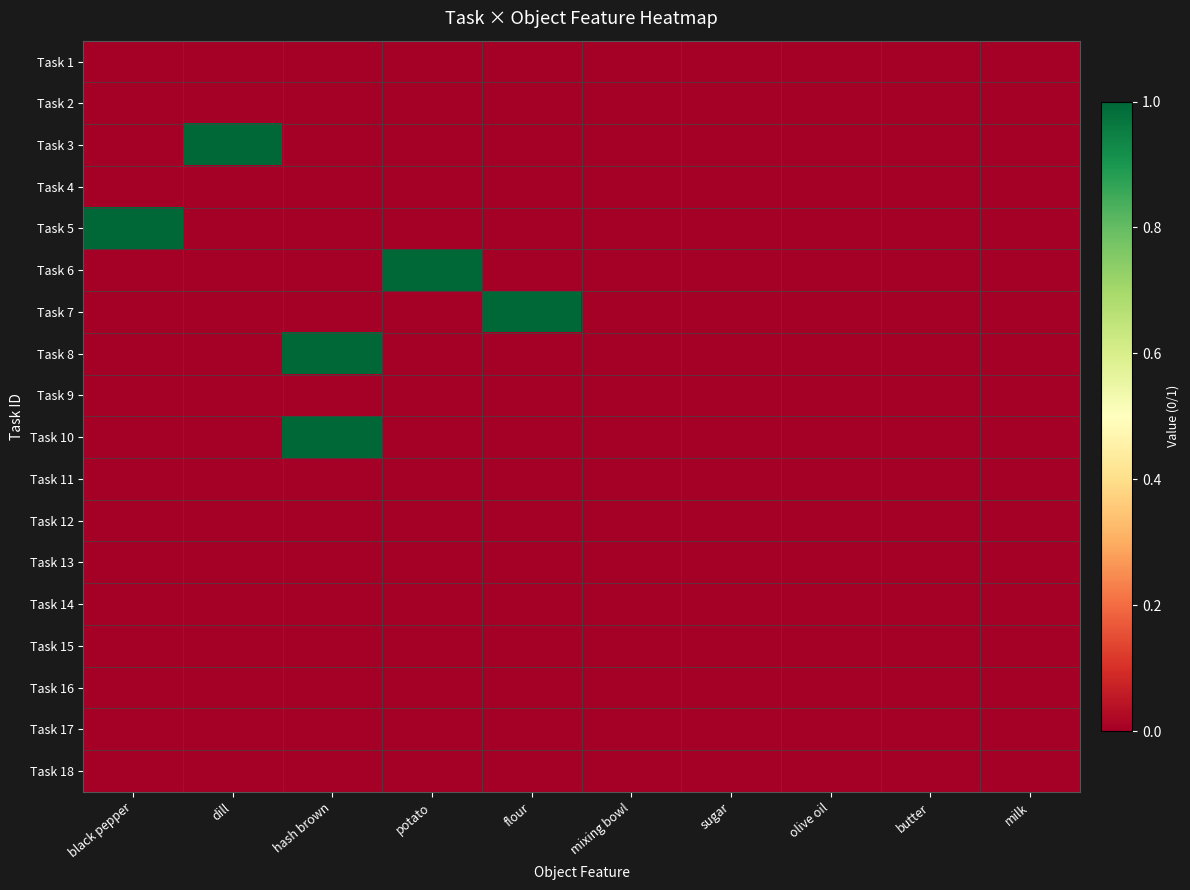

Reading right to left, transcribe all the data shown in this chart.

Task 1: milk=0	butter=0	olive oil=0	sugar=0	mixing bowl=0	flour=0	potato=0	hash brown=0	dill=0	black pepper=0
Task 2: milk=0	butter=0	olive oil=0	sugar=0	mixing bowl=0	flour=0	potato=0	hash brown=0	dill=0	black pepper=0
Task 3: milk=0	butter=0	olive oil=0	sugar=0	mixing bowl=0	flour=0	potato=0	hash brown=0	dill=1	black pepper=0
Task 4: milk=0	butter=0	olive oil=0	sugar=0	mixing bowl=0	flour=0	potato=0	hash brown=0	dill=0	black pepper=0
Task 5: milk=0	butter=0	olive oil=0	sugar=0	mixing bowl=0	flour=0	potato=0	hash brown=0	dill=0	black pepper=1
Task 6: milk=0	butter=0	olive oil=0	sugar=0	mixing bowl=0	flour=0	potato=1	hash brown=0	dill=0	black pepper=0
Task 7: milk=0	butter=0	olive oil=0	sugar=0	mixing bowl=0	flour=1	potato=0	hash brown=0	dill=0	black pepper=0
Task 8: milk=0	butter=0	olive oil=0	sugar=0	mixing bowl=0	flour=0	potato=0	hash brown=1	dill=0	black pepper=0
Task 9: milk=0	butter=0	olive oil=0	sugar=0	mixing bowl=0	flour=0	potato=0	hash brown=0	dill=0	black pepper=0
Task 10: milk=0	butter=0	olive oil=0	sugar=0	mixing bowl=0	flour=0	potato=0	hash brown=1	dill=0	black pepper=0
Task 11: milk=0	butter=0	olive oil=0	sugar=0	mixing bowl=0	flour=0	potato=0	hash brown=0	dill=0	black pepper=0
Task 12: milk=0	butter=0	olive oil=0	sugar=0	mixing bowl=0	flour=0	potato=0	hash brown=0	dill=0	black pepper=0
Task 13: milk=0	butter=0	olive oil=0	sugar=0	mixing bowl=0	flour=0	potato=0	hash brown=0	dill=0	black pepper=0
Task 14: milk=0	butter=0	olive oil=0	sugar=0	mixing bowl=0	flour=0	potato=0	hash brown=0	dill=0	black pepper=0
Task 15: milk=0	butter=0	olive oil=0	sugar=0	mixing bowl=0	flour=0	potato=0	hash brown=0	dill=0	black pepper=0
Task 16: milk=0	butter=0	olive oil=0	sugar=0	mixing bowl=0	flour=0	potato=0	hash brown=0	dill=0	black pepper=0
Task 17: milk=0	butter=0	olive oil=0	sugar=0	mixing bowl=0	flour=0	potato=0	hash brown=0	dill=0	black pepper=0
Task 18: milk=0	butter=0	olive oil=0	sugar=0	mixing bowl=0	flour=0	potato=0	hash brown=0	dill=0	black pepper=0